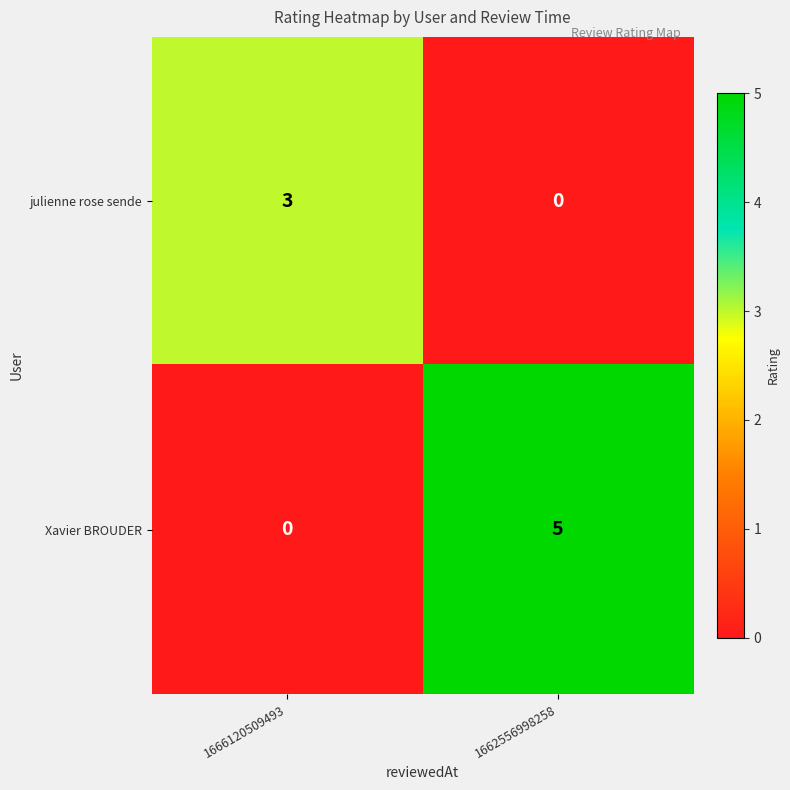

Reading right to left, extract all data points from this chart.

julienne rose sende: 1662556998258=0	1666120509493=3
Xavier BROUDER: 1662556998258=5	1666120509493=0